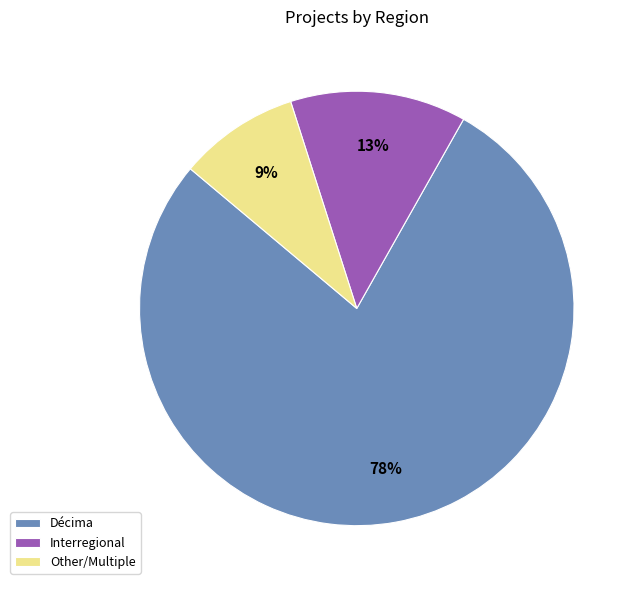

To the nearest percent, what percentage of the pie is Décima?

78%